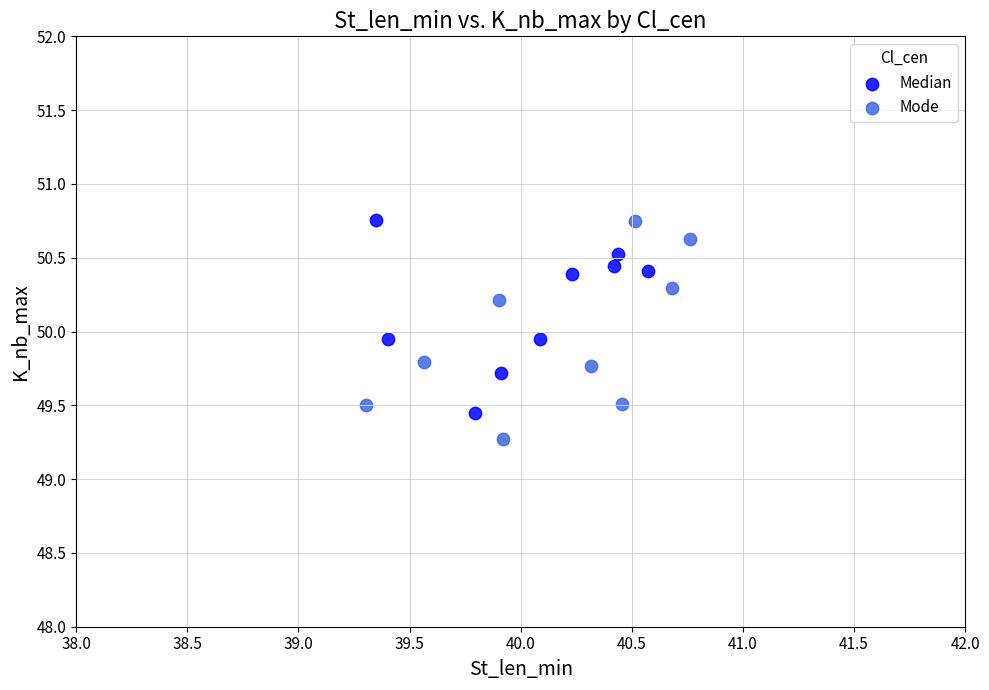

What are all the series names shown in the legend?

Median, Mode